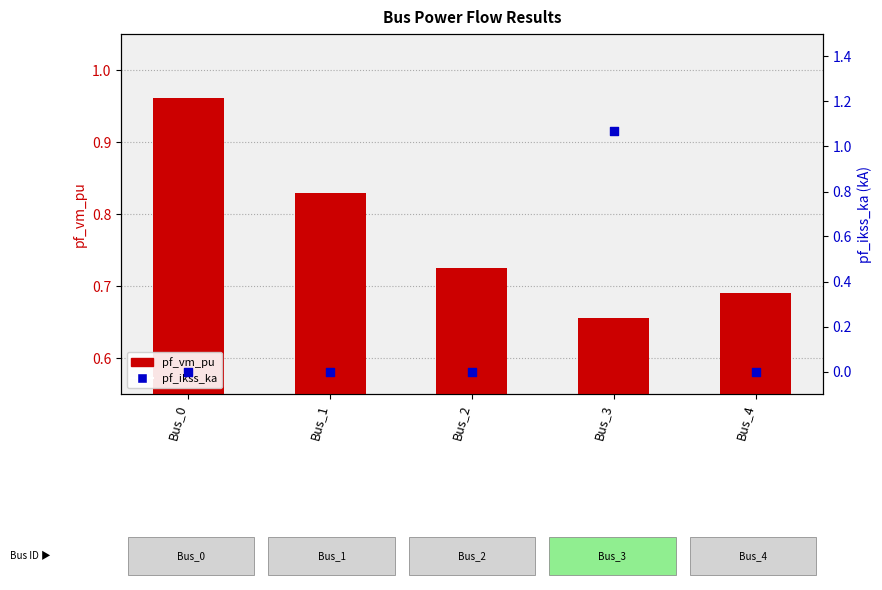

What is the total value across all series at Bus_4?

0.7